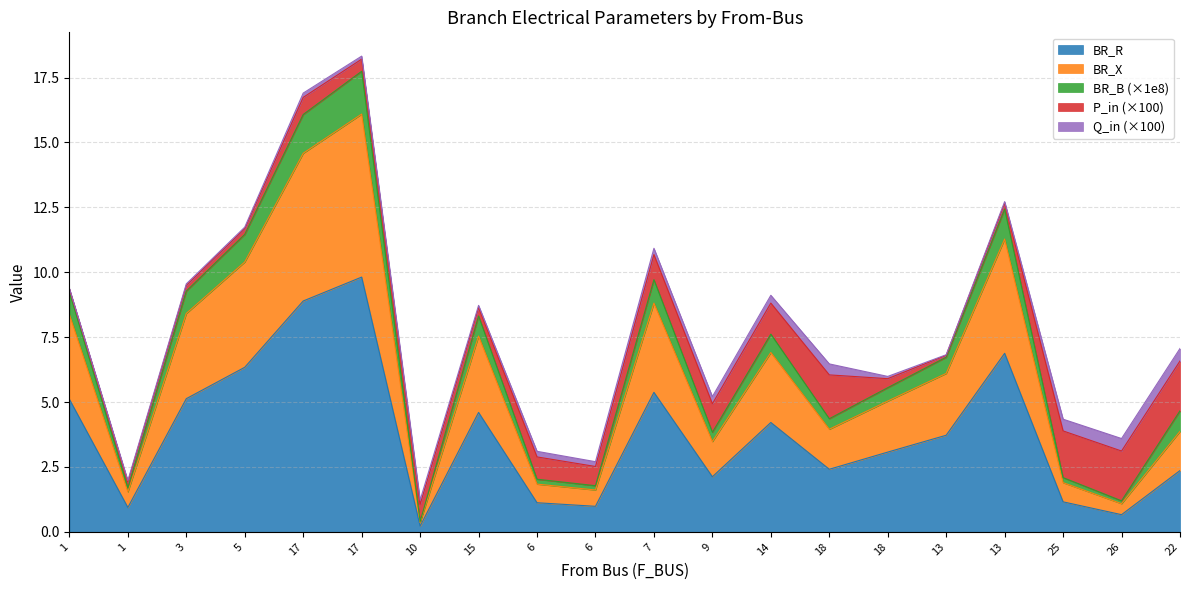

True or false: BR_X and BR_B intersect in this chart.

False